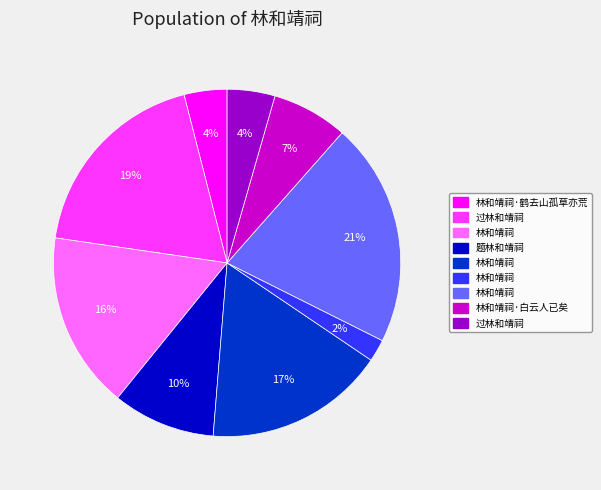

Is there any slice that represents more than half of the pie?

No